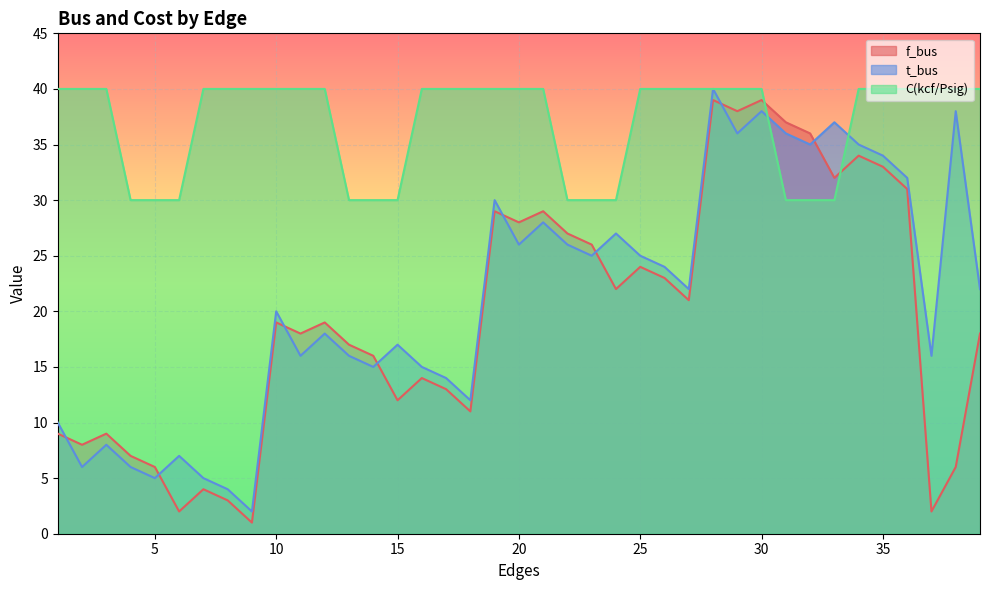

What is the value of the t_bus point at the 2nd from the left?

6